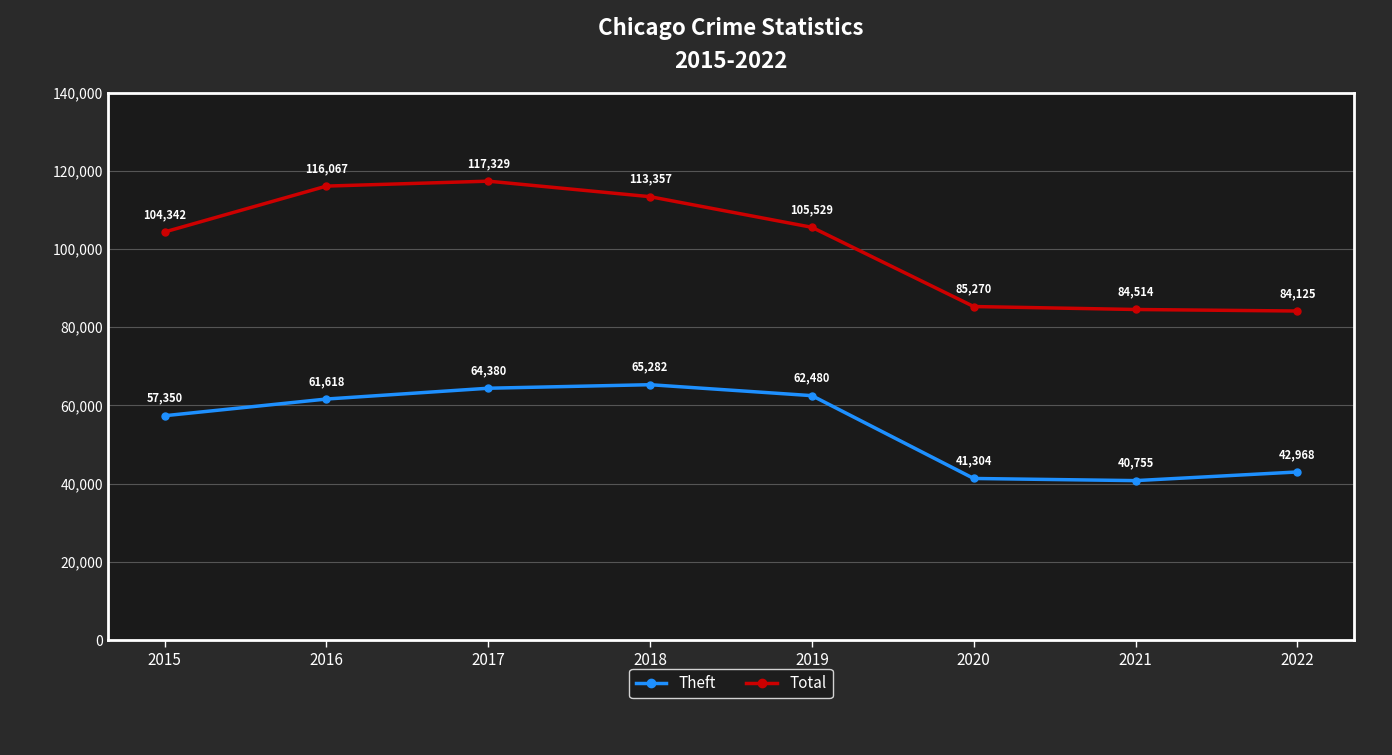

How many data points does each series have?

8